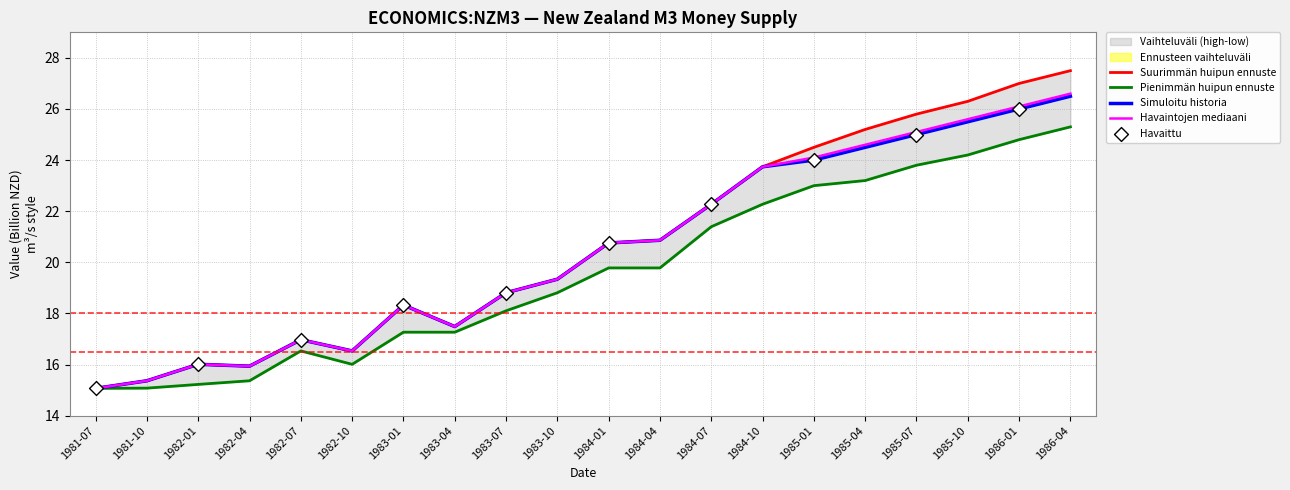

Which series has the largest total across all categories?

high